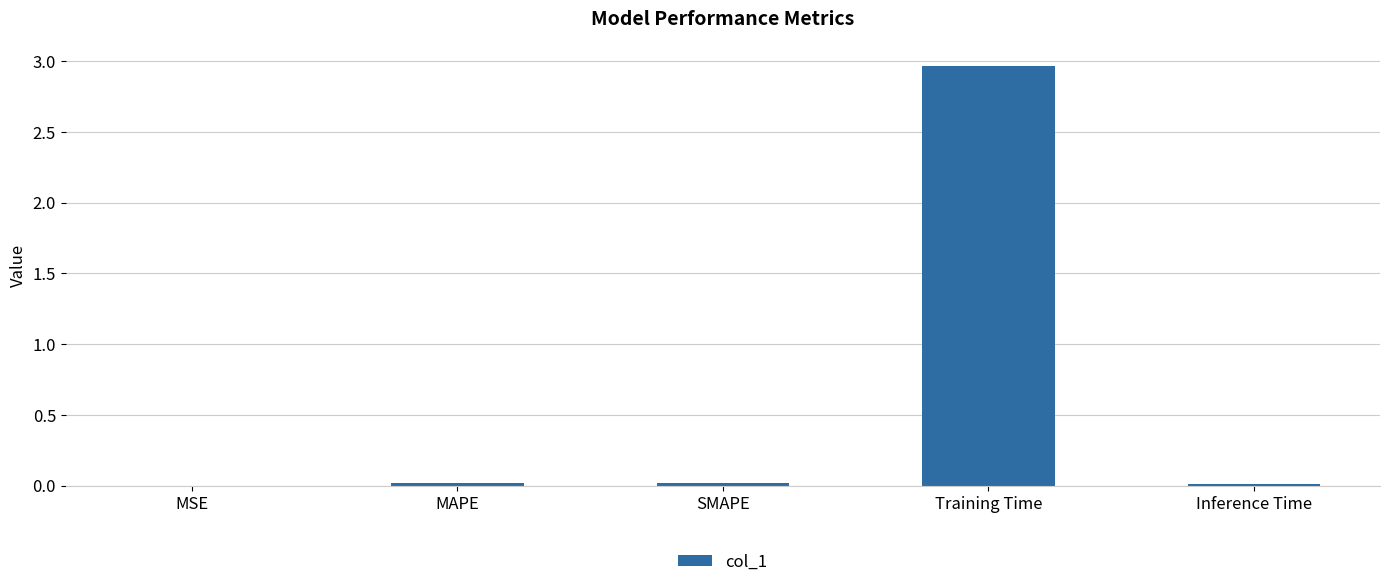

Between SMAPE and Training Time, which is larger?

Training Time